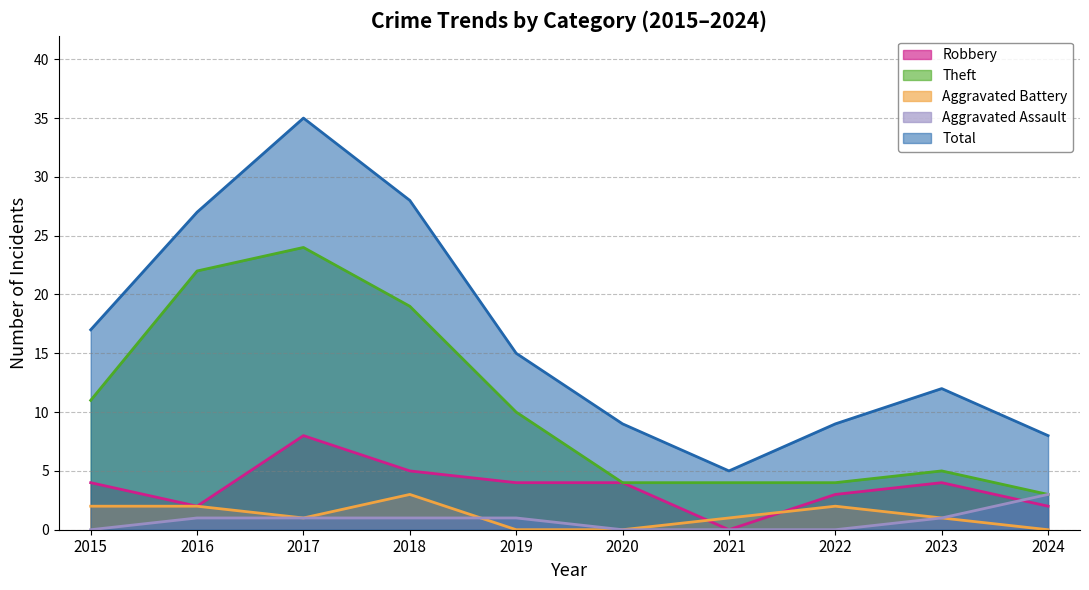

Does the chart have visible grid lines?

Yes